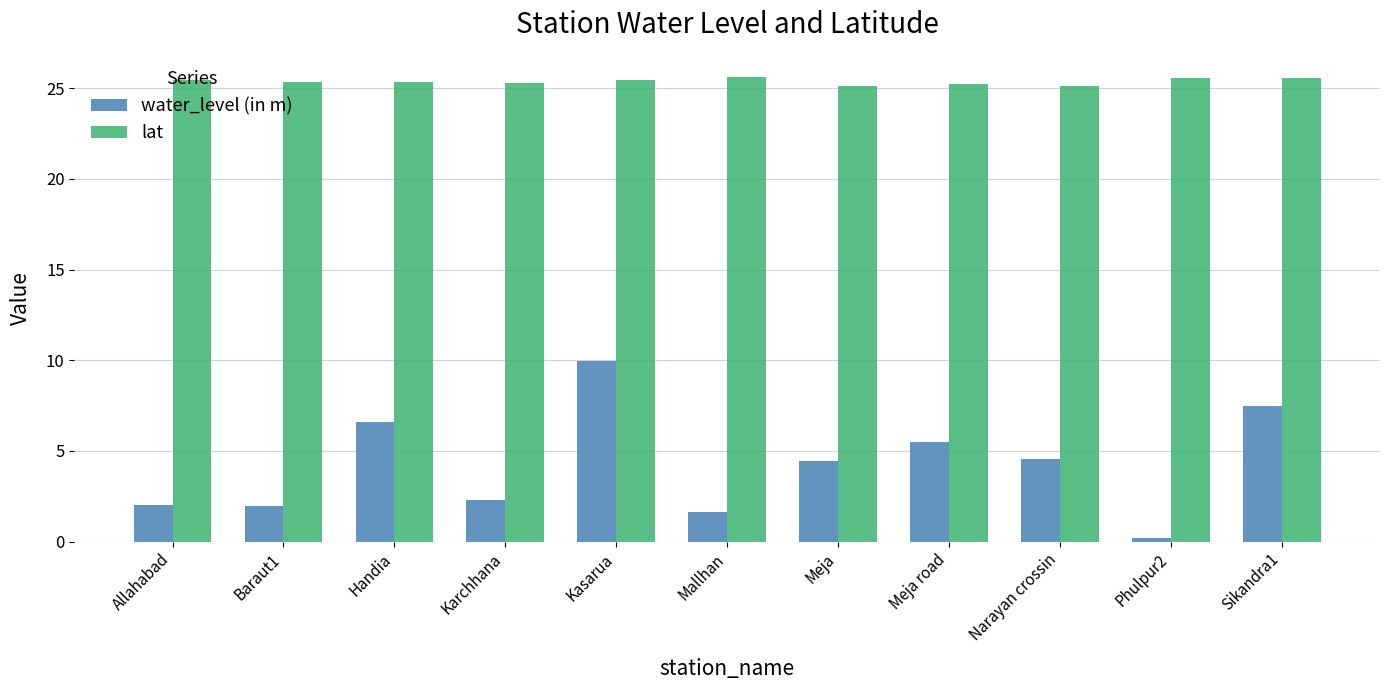

What is the difference between the maximum and second lowest values in the water_level (in m) series?

8.4